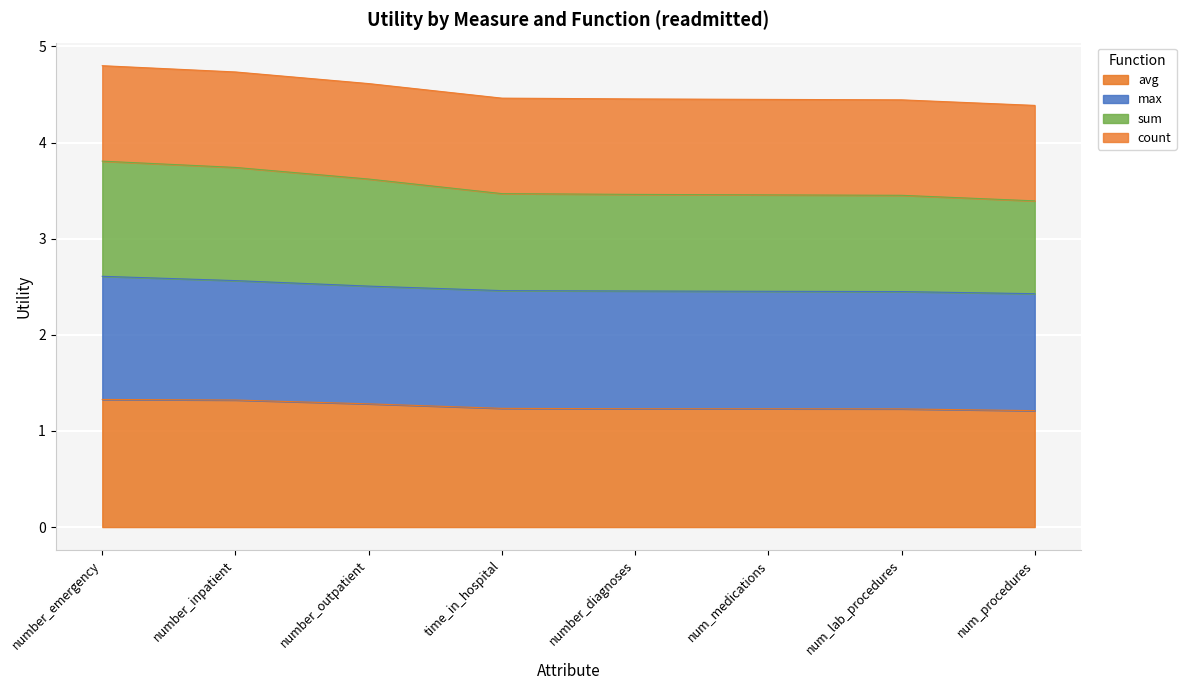

The value of avg at number_outpatient is 2.1. True or false?

False